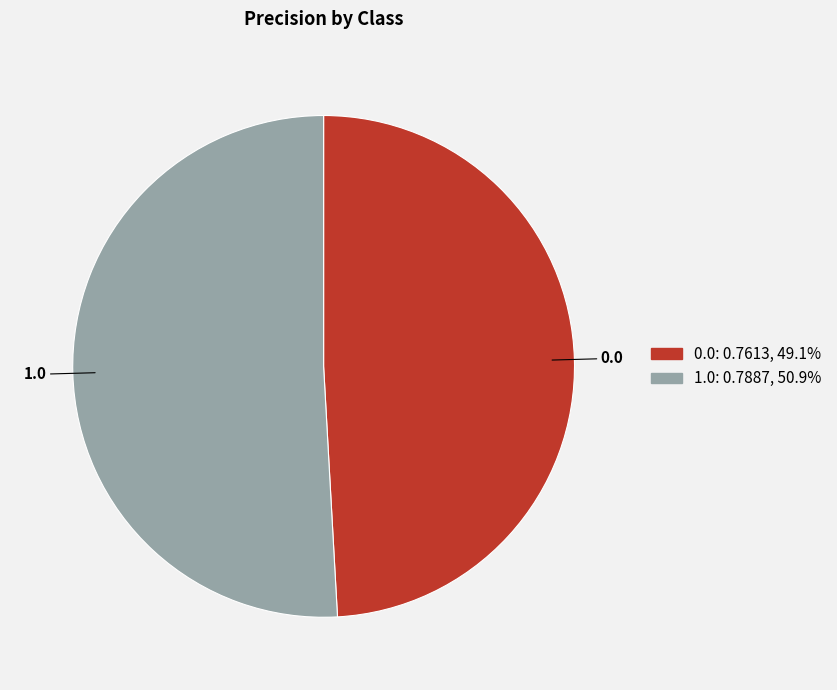

How many segments does this pie chart have?

2